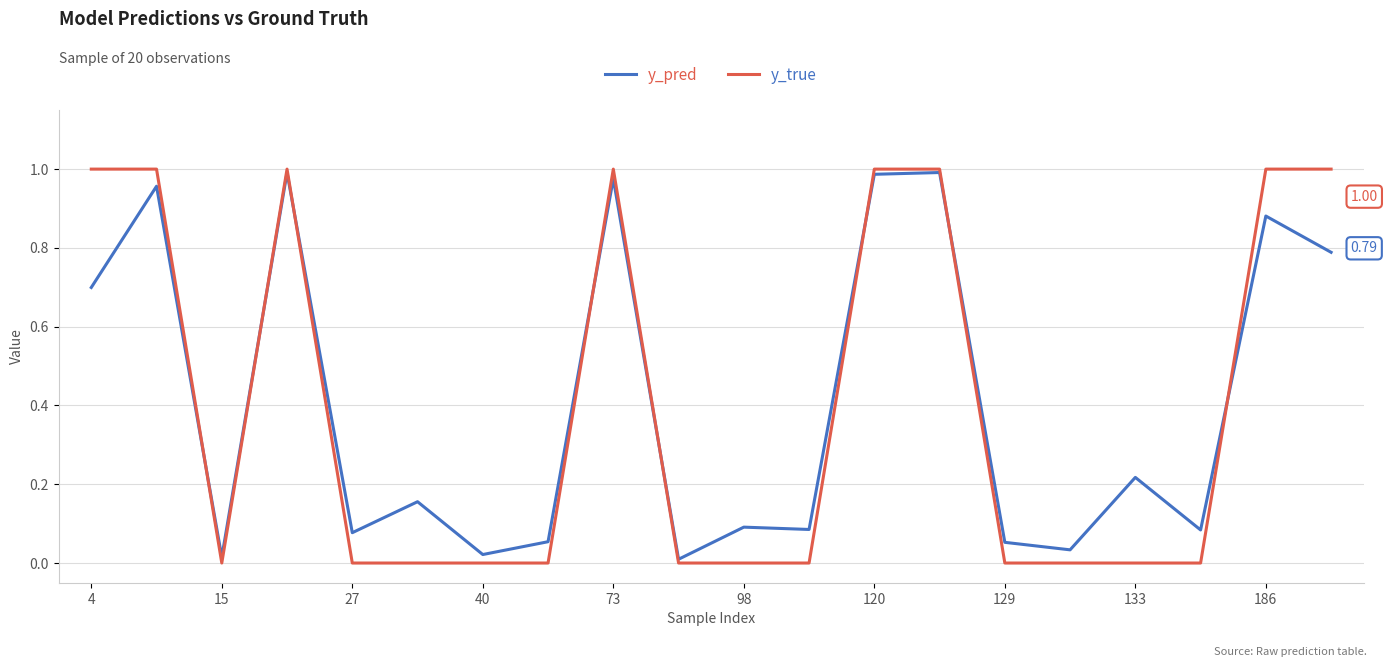

Which series has the largest range (max minus min)?

y_true